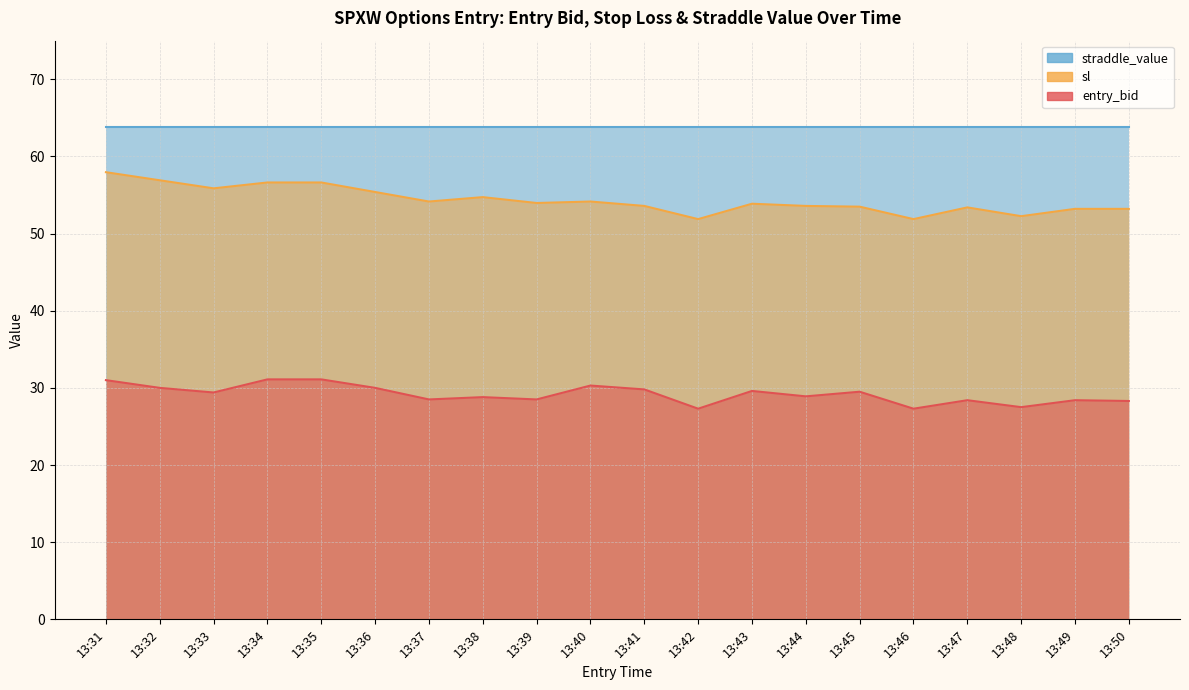

Does the chart have visible grid lines?

Yes